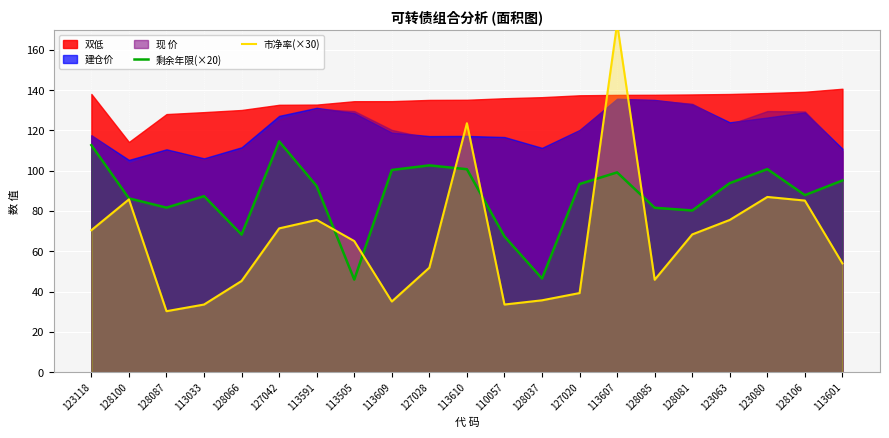

At which category does 市净率(×30) reach its first local valley?

128087